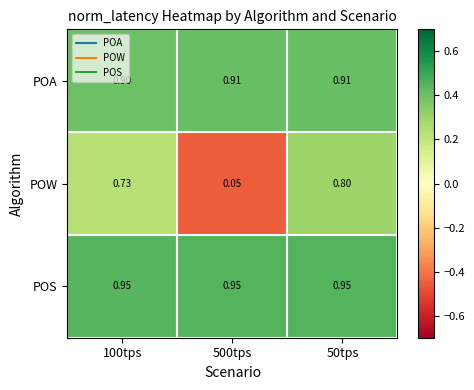

At 50tps, list the series in order from smallest to largest.

POW, POA, POS